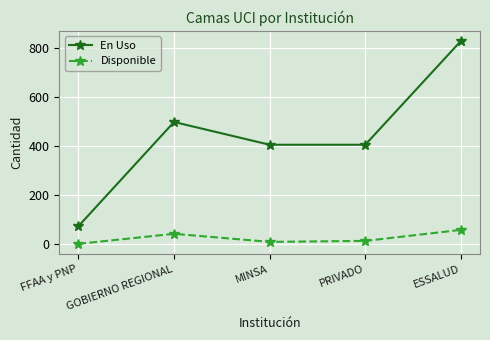

How many series are shown in this chart?

2